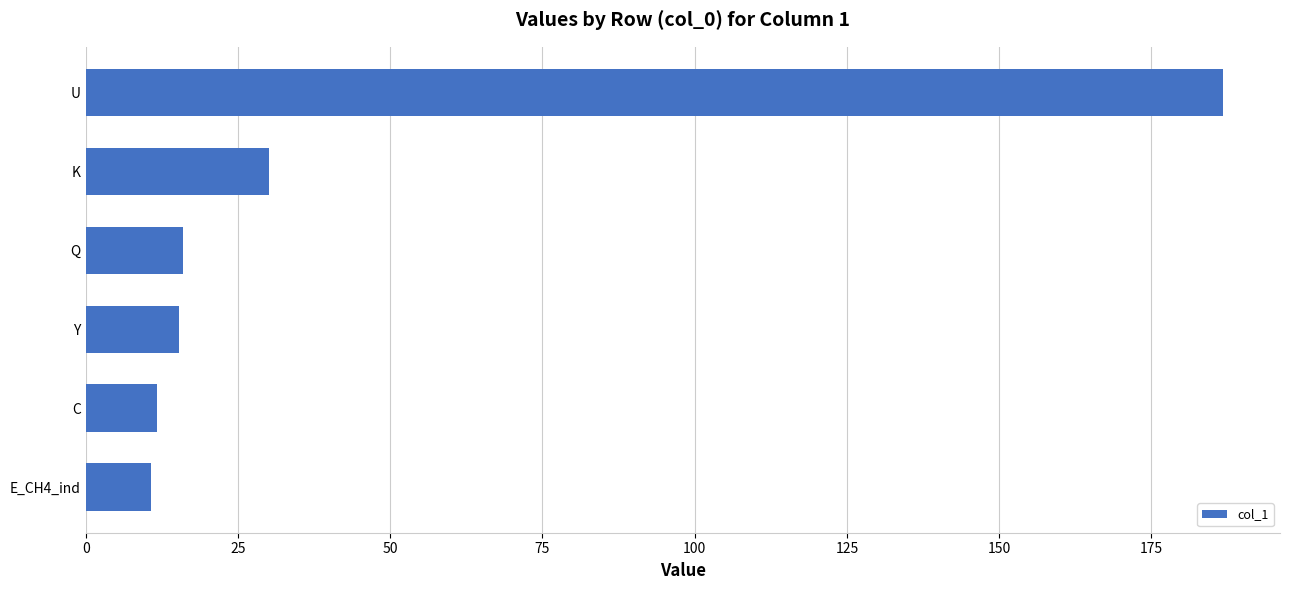

Between U and Y, which is larger?

U